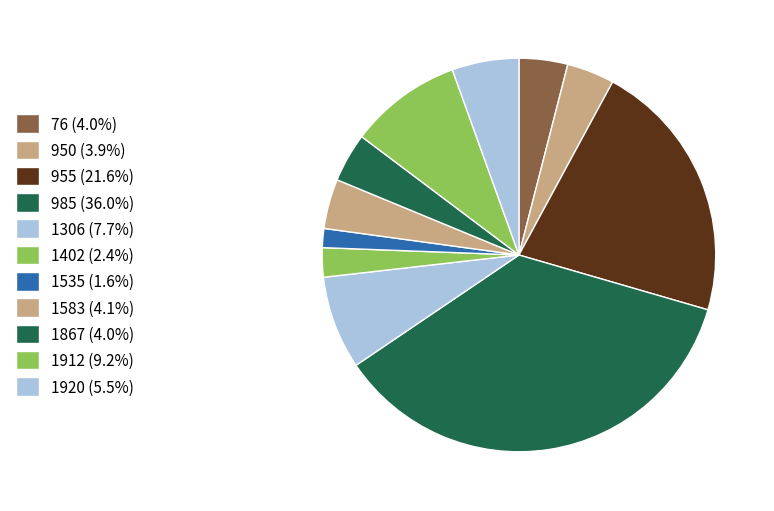

What is the change in value from 1535 to 1583?

+1093